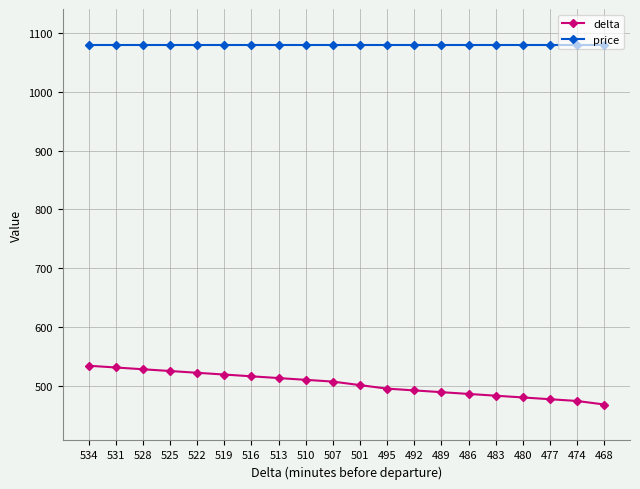

What is the greatest value displayed?

1080